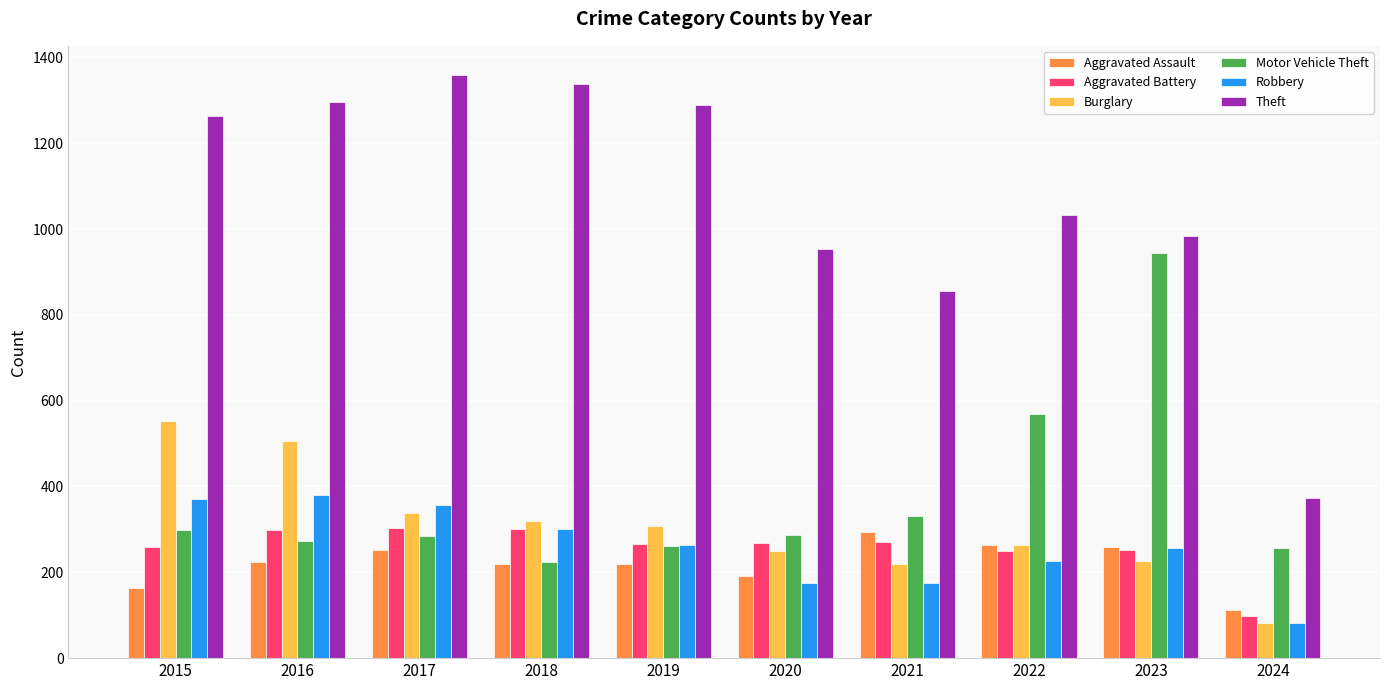

The value of Aggravated Battery at 2023 is 252. True or false?

True